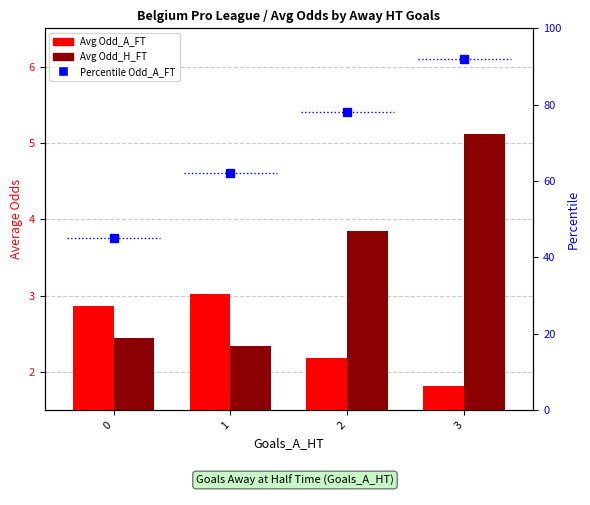

The value of Avg Odd_A_FT at 0 is 4.4. True or false?

False